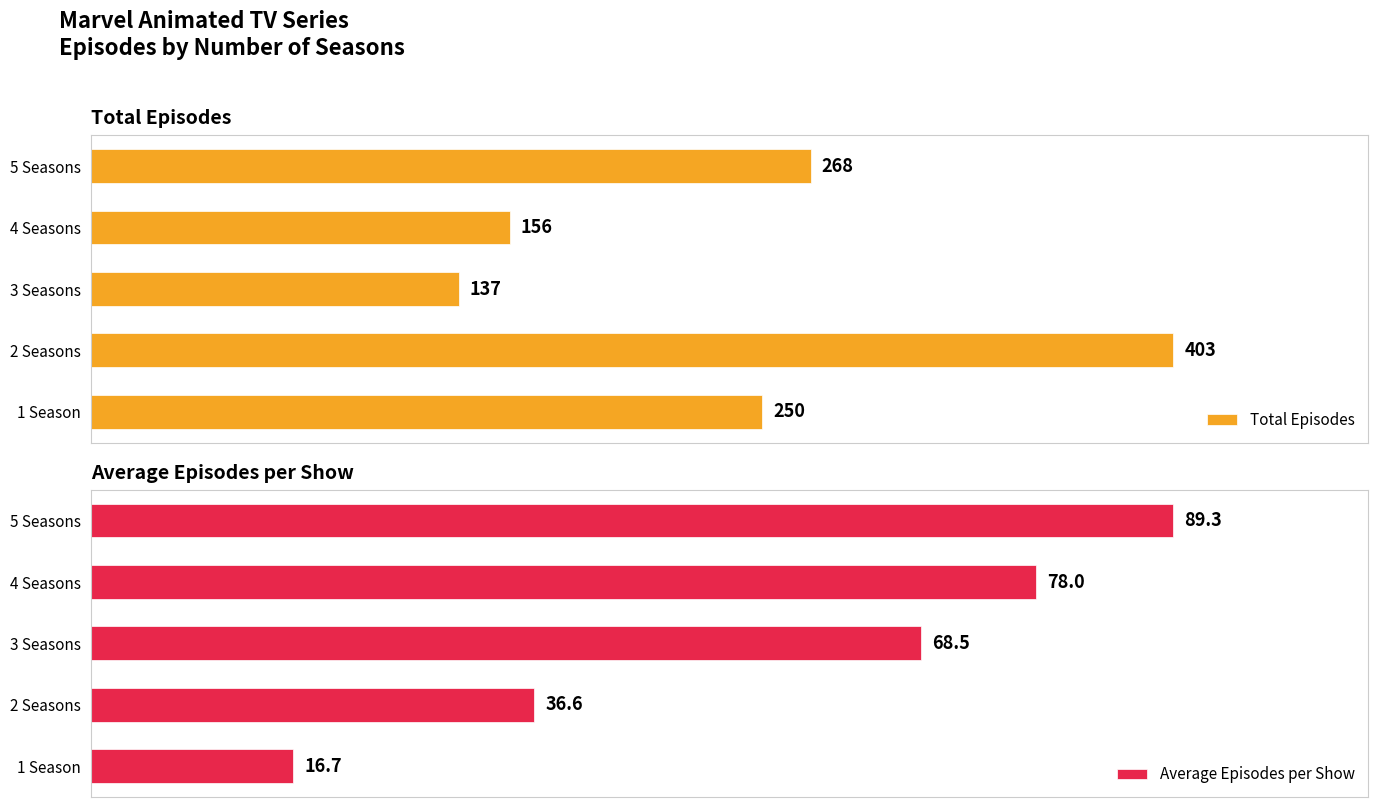

At which label does Total Episodes reach its minimum?

3 Seasons